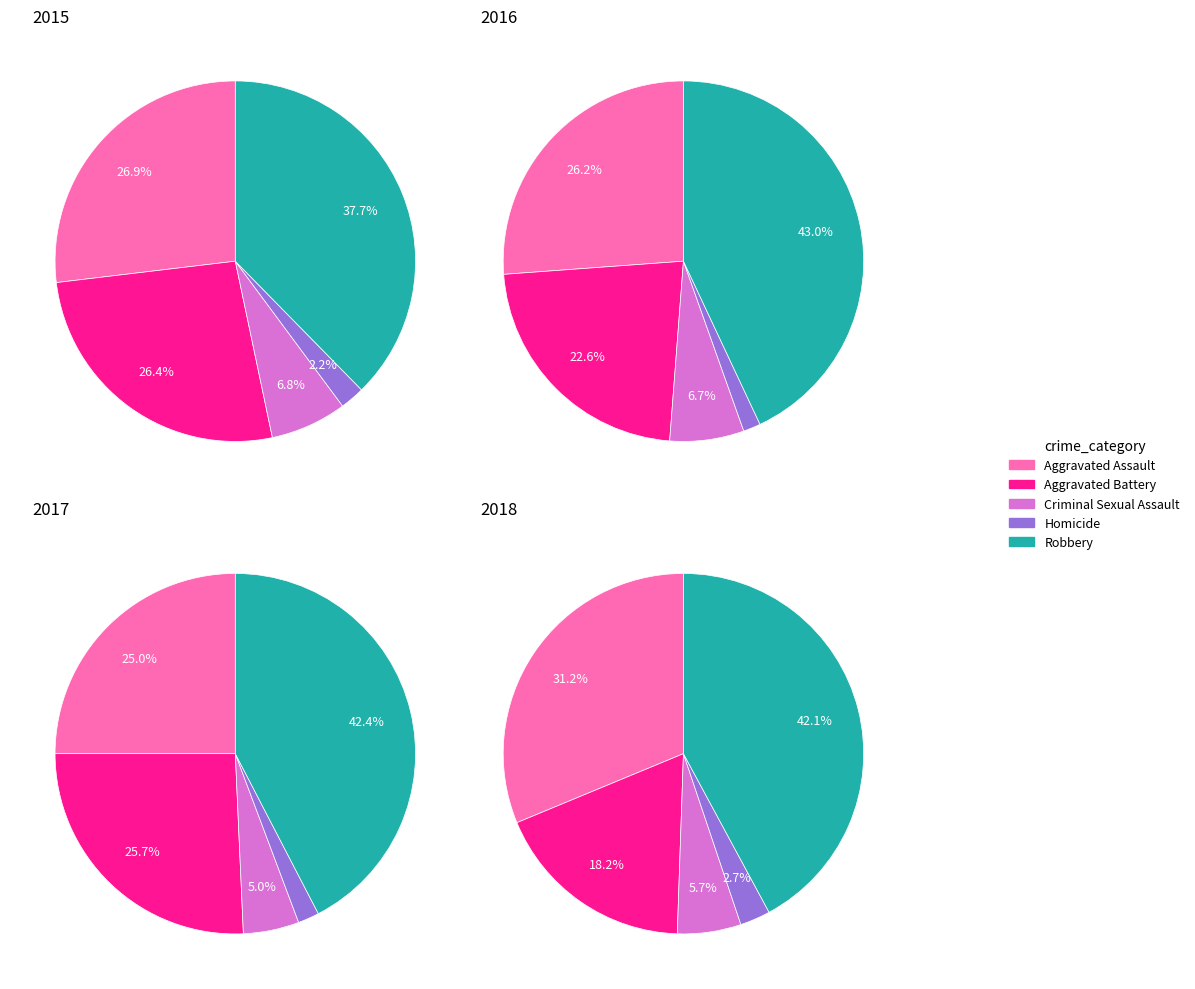

Count the number of slices in the pie.

5